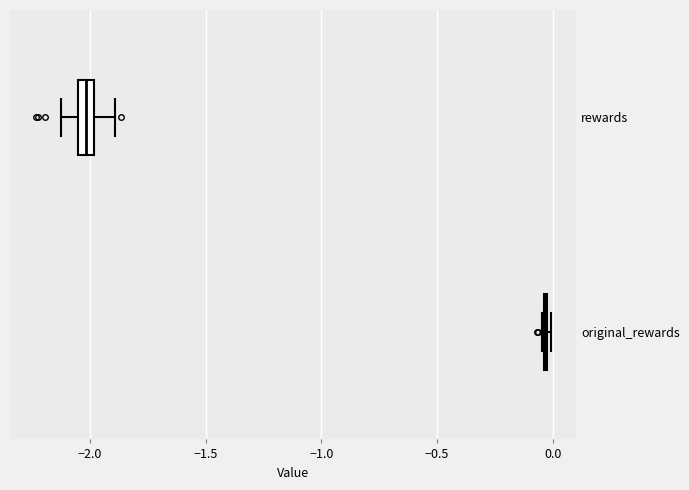

Which box is the widest, from its left edge to its right edge?

rewards